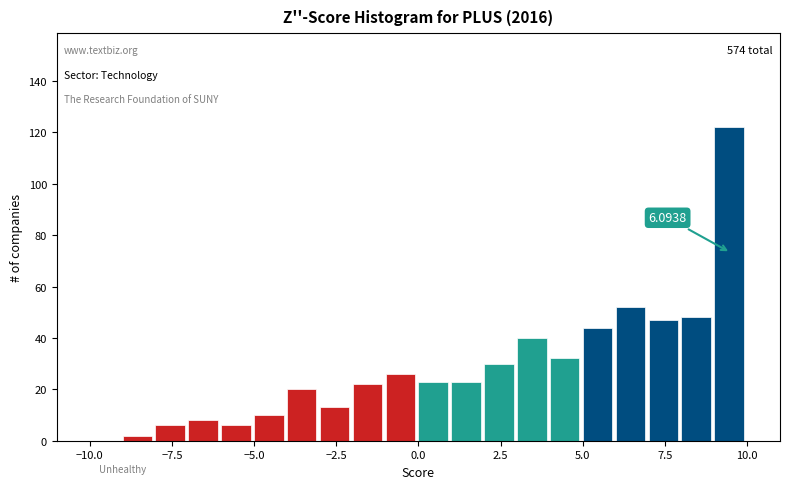

Read against the x-axis, roughly where is the centre of the tallest bar?

9.5